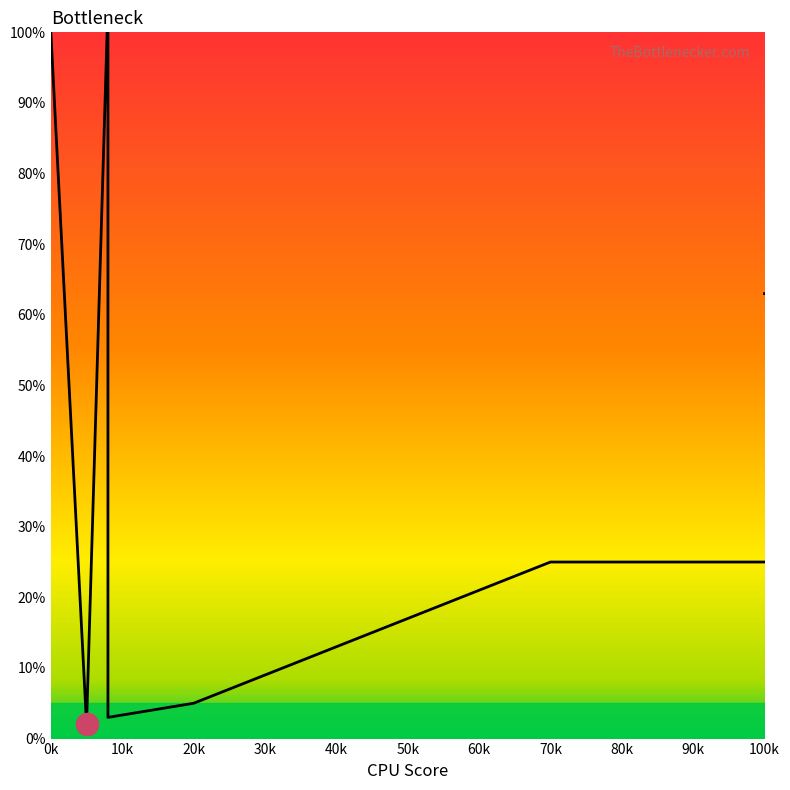

How many lines are shown in the chart?

1